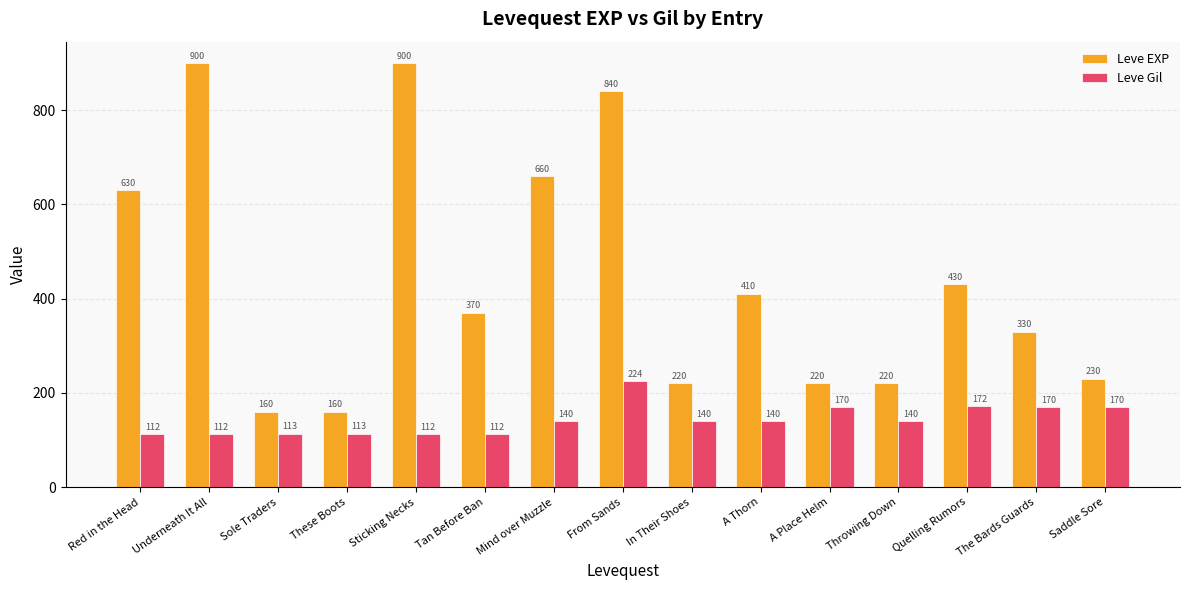

Reading left to right, extract all data points from this chart.

Leve EXP: 630	900	160	160	900	370	660	840	220	410	220	220	430	330	230
Leve Gil: 112	112	113	113	112	112	140	224	140	140	170	140	172	170	170